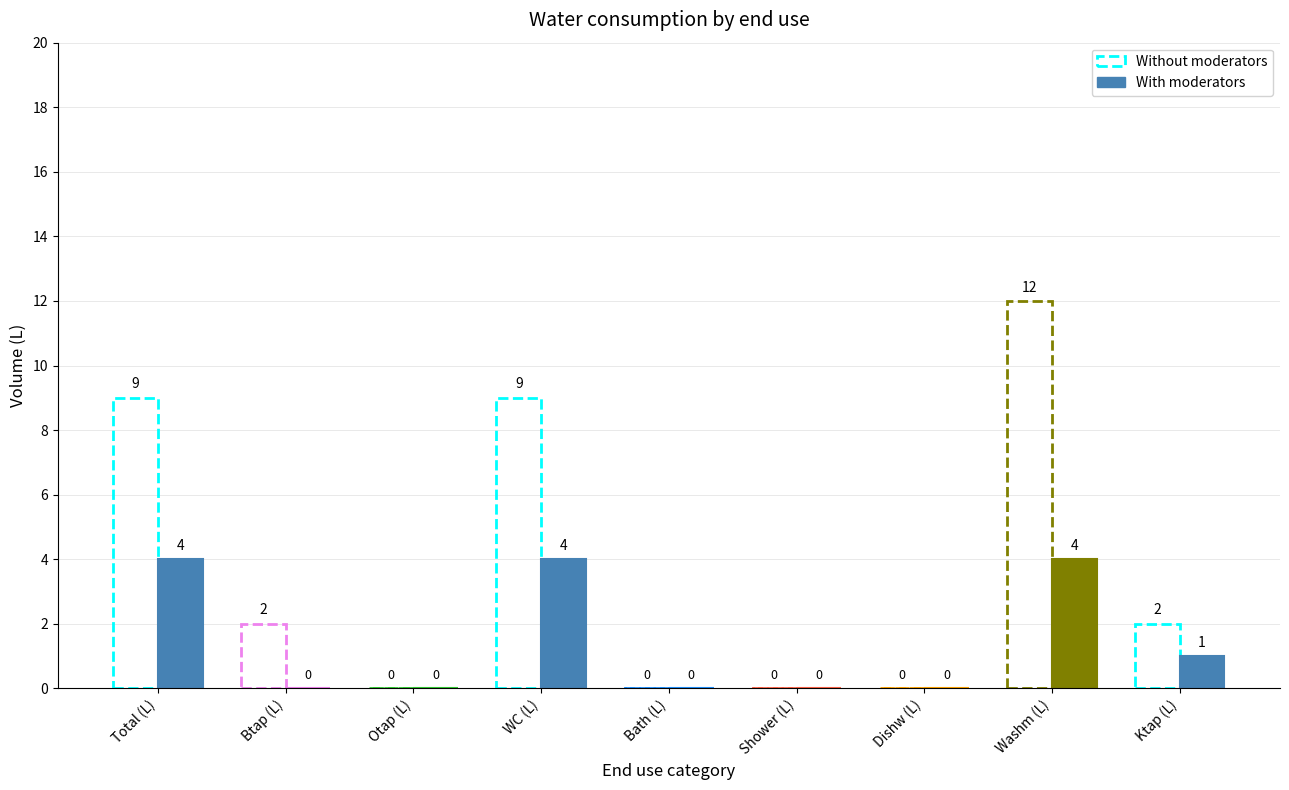

At which category does the chart reach its peak across all series?

Washm (L)